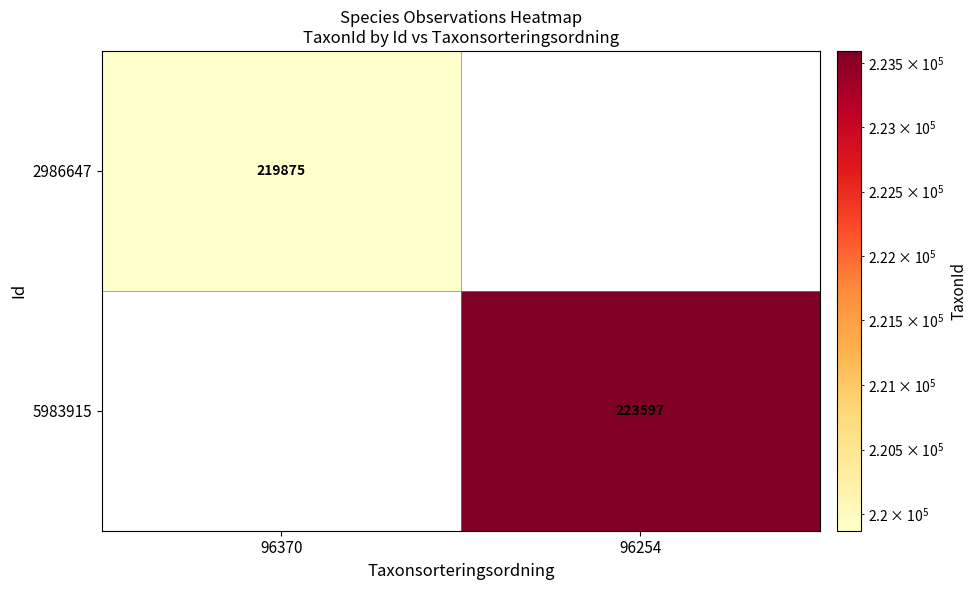

The value of 5983915 at 96254 is 77122.4. True or false?

False